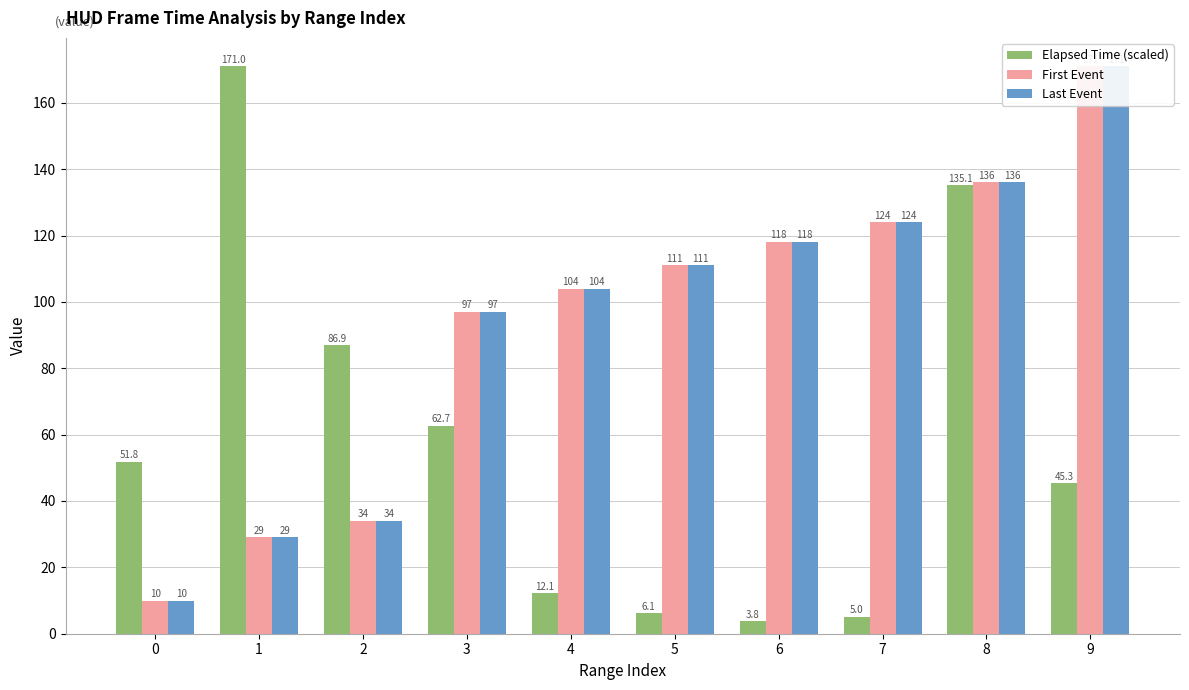

At how many categories does at least one series exceed 29?

10